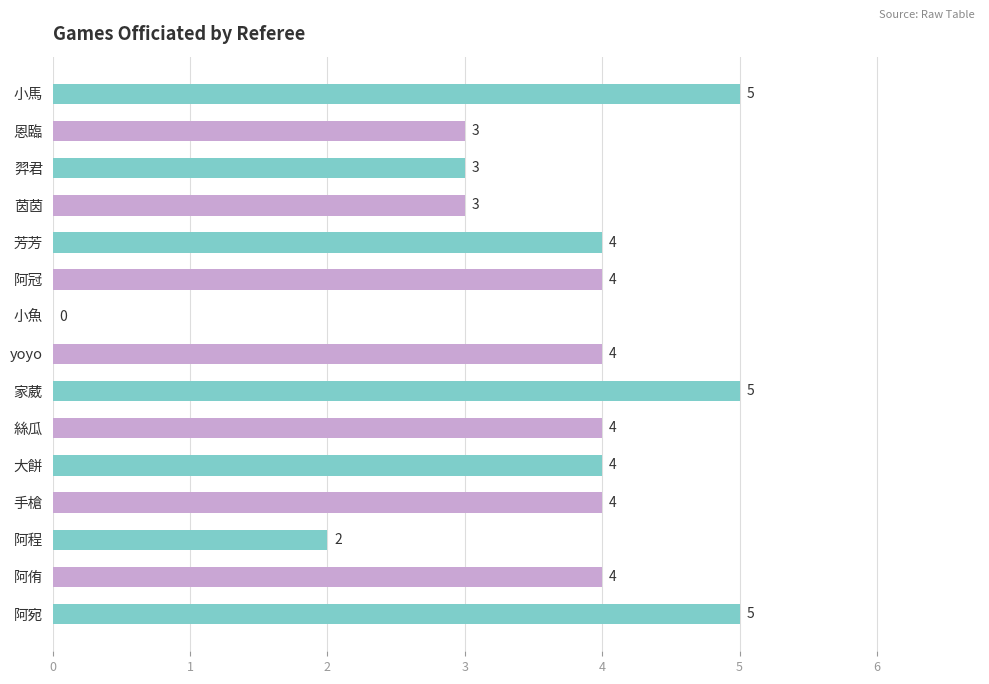

Reading top to bottom, what are all the values shown in this chart?

小馬=5	恩臨=3	羿君=3	茵茵=3	芳芳=4	阿冠=4	小魚=0	yoyo=4	家葳=5	絲瓜=4	大餅=4	手槍=4	阿程=2	阿侑=4	阿宛=5